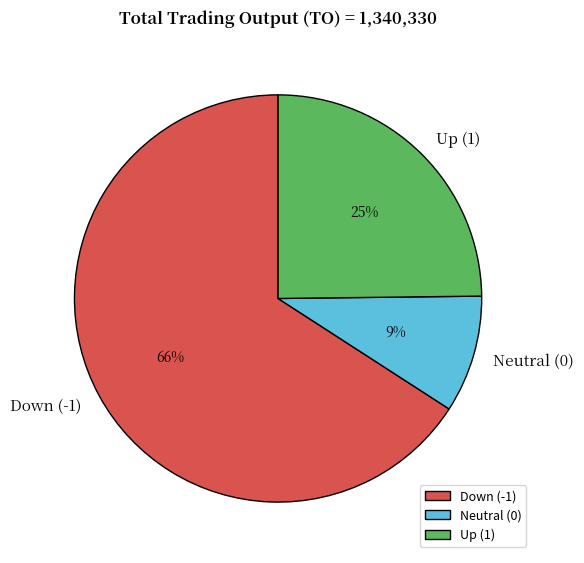

Rank the categories by value from lowest to highest.

Neutral (0), Up (1), Down (-1)